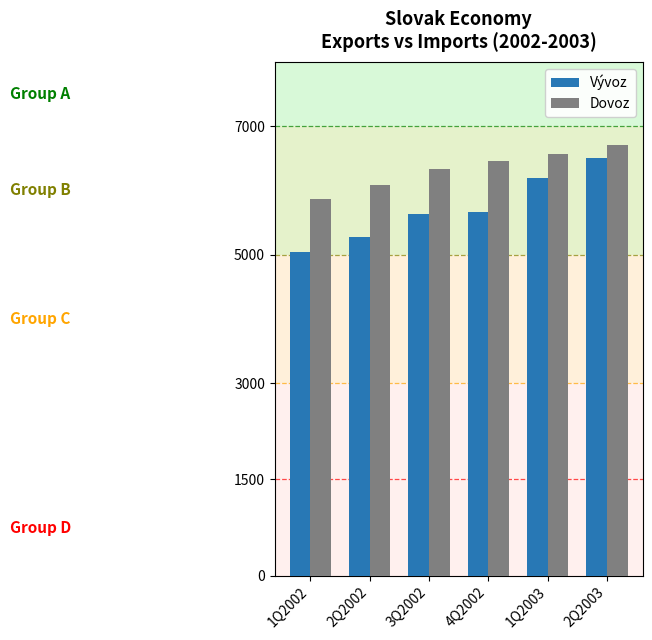

List the series in order of their overall mean, highest first.

Dovoz, Vývoz